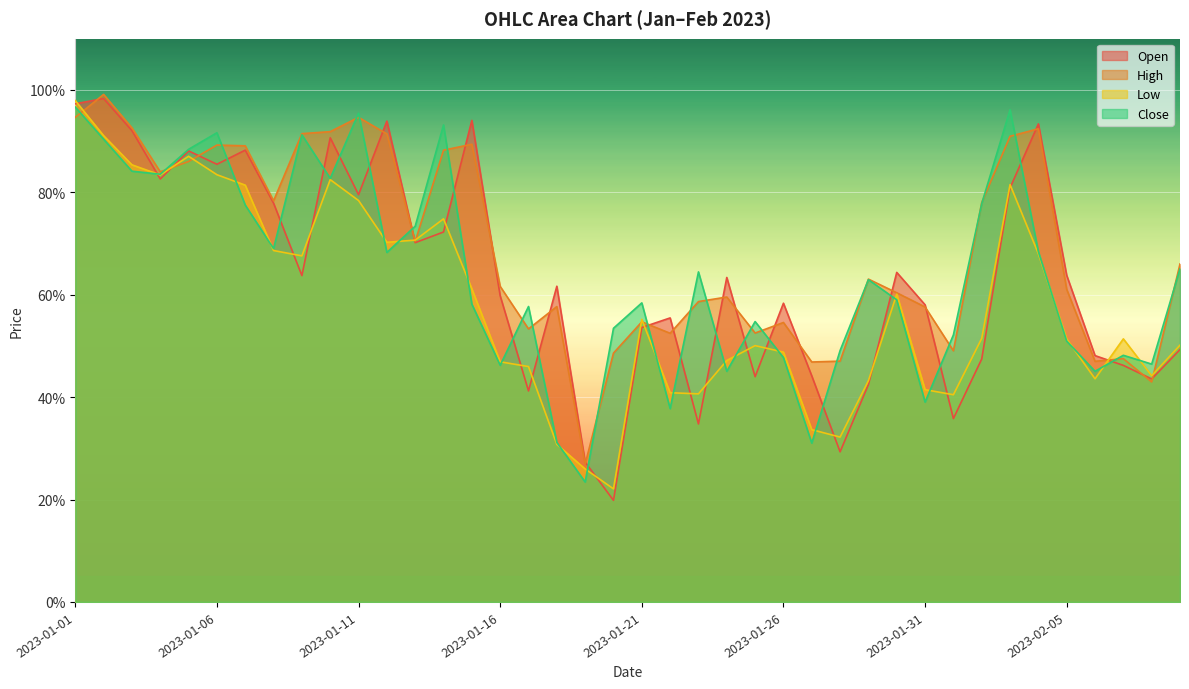

Rank the categories by Close value from lowest to highest.

2023-01-19, 2023-01-27, 2023-01-18, 2023-01-22, 2023-01-31, 2023-01-24, 2023-02-06, 2023-01-16, 2023-02-08, 2023-01-26, 2023-02-07, 2023-01-28, 2023-02-05, 2023-02-01, 2023-01-20, 2023-01-25, 2023-01-17, 2023-01-15, 2023-01-21, 2023-01-30, 2023-01-29, 2023-01-23, 2023-02-09, 2023-01-12, 2023-02-04, 2023-01-08, 2023-01-13, 2023-01-07, 2023-02-02, 2023-01-10, 2023-01-04, 2023-01-03, 2023-01-05, 2023-01-02, 2023-01-09, 2023-01-06, 2023-01-14, 2023-01-11, 2023-02-03, 2023-01-01